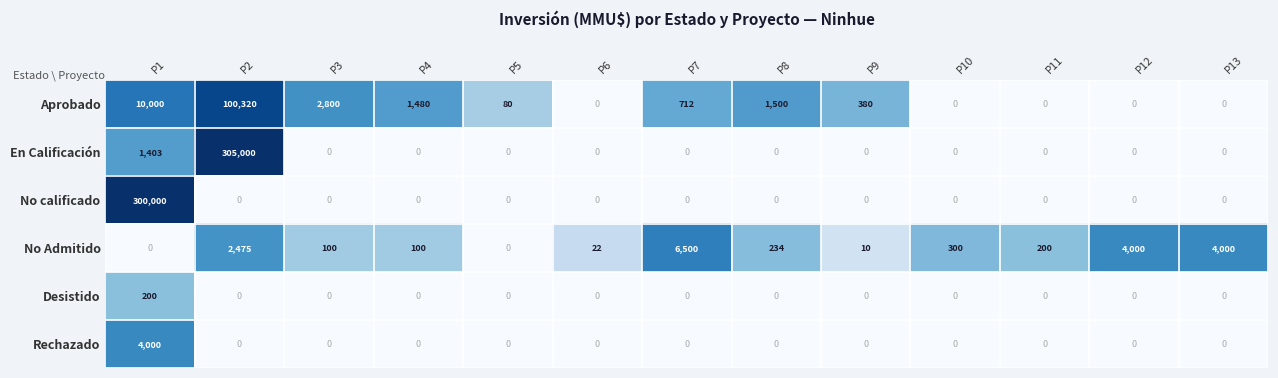

Rank the series by their maximum value, from lowest to highest.

Desistido, Rechazado, No Admitido, Aprobado, No calificado, En Calificación